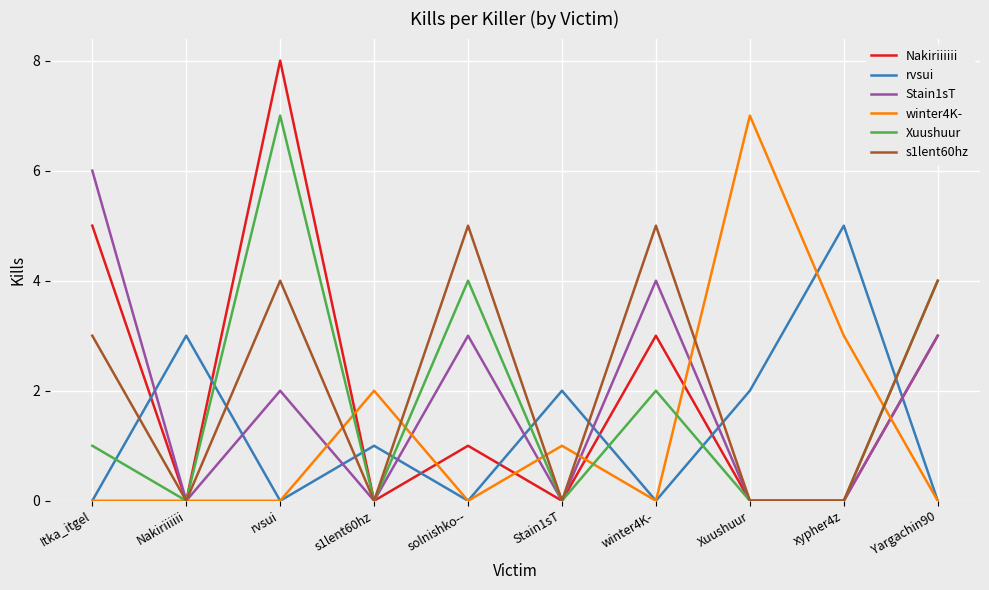

Between Itka_itgel and s1lent60hz, which series saw the biggest shift?

Stain1sT